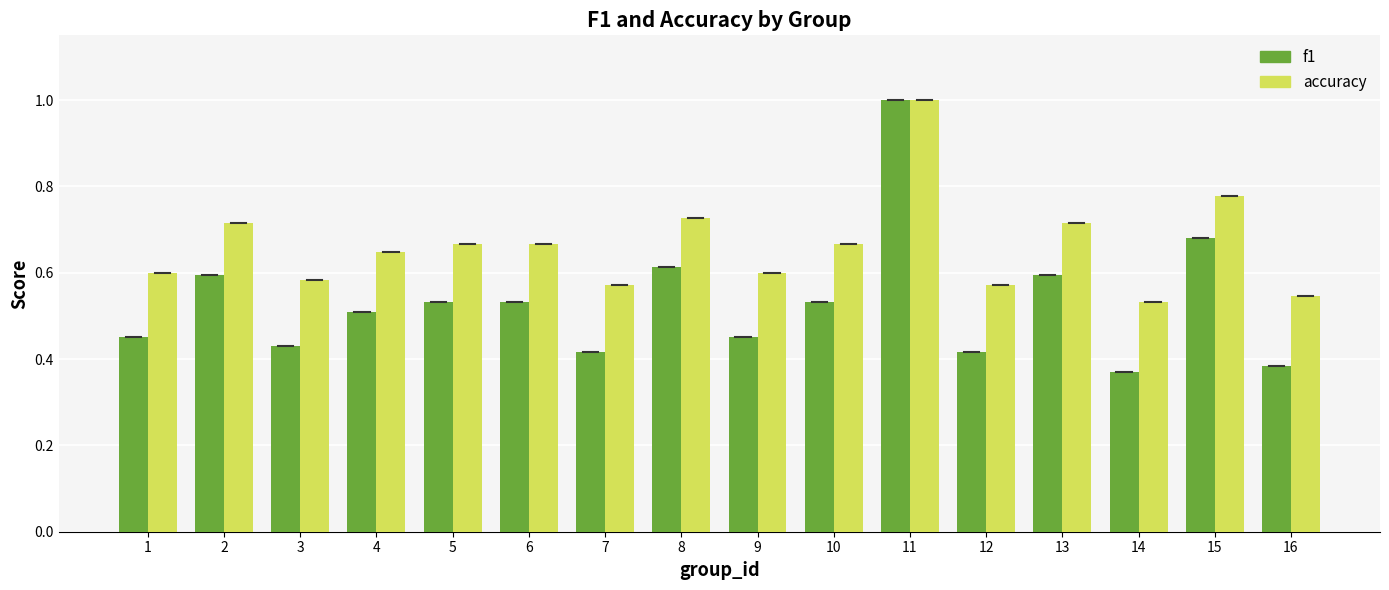

Are the bars grouped side by side (vs. stacked)?

Yes